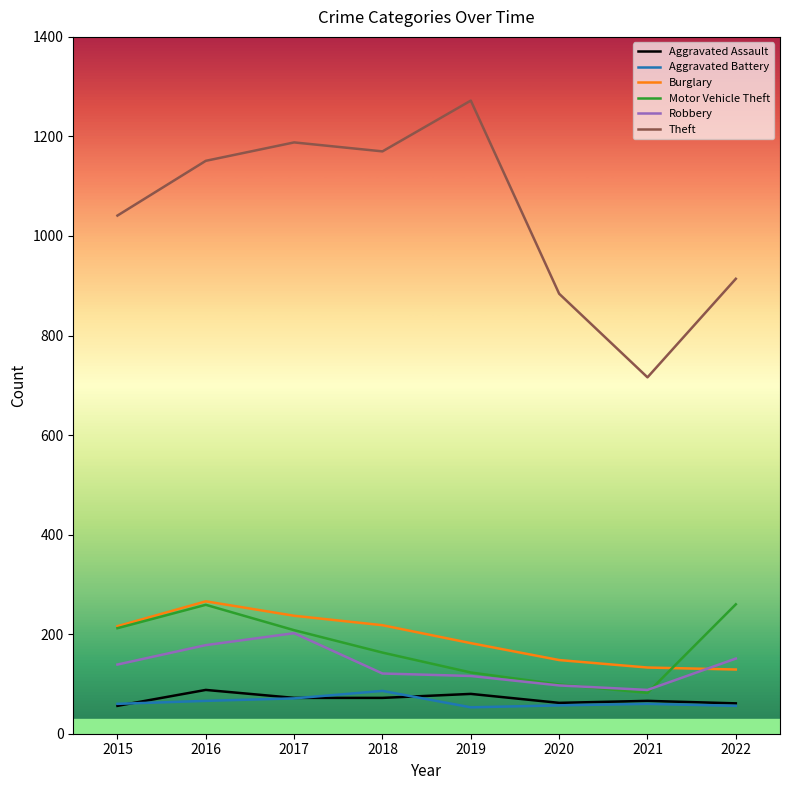

What is the average value of the Aggravated Assault series?

70